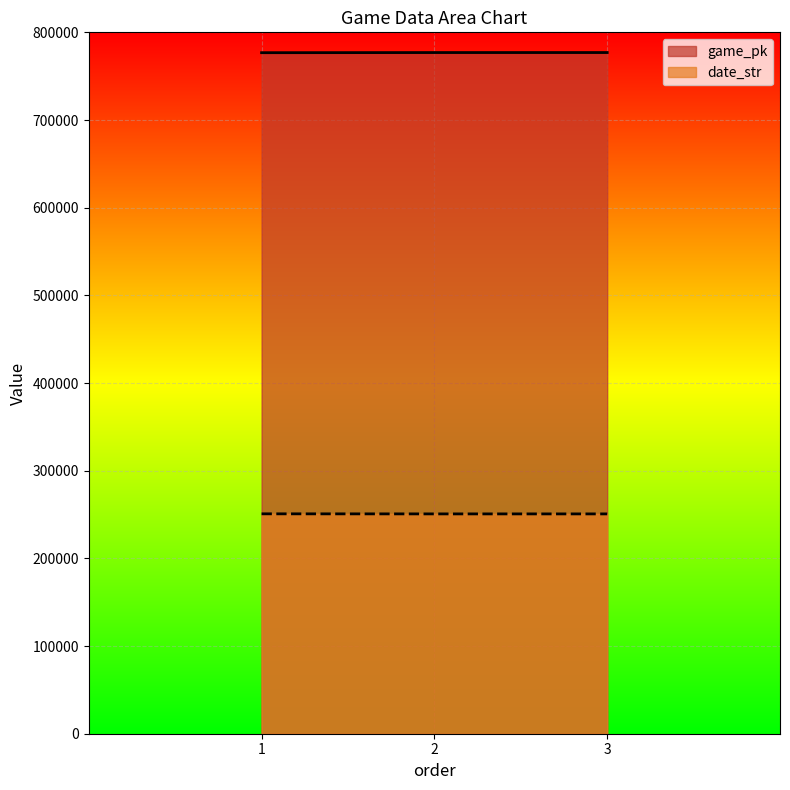

How many data points in game_pk are above 776936?

1